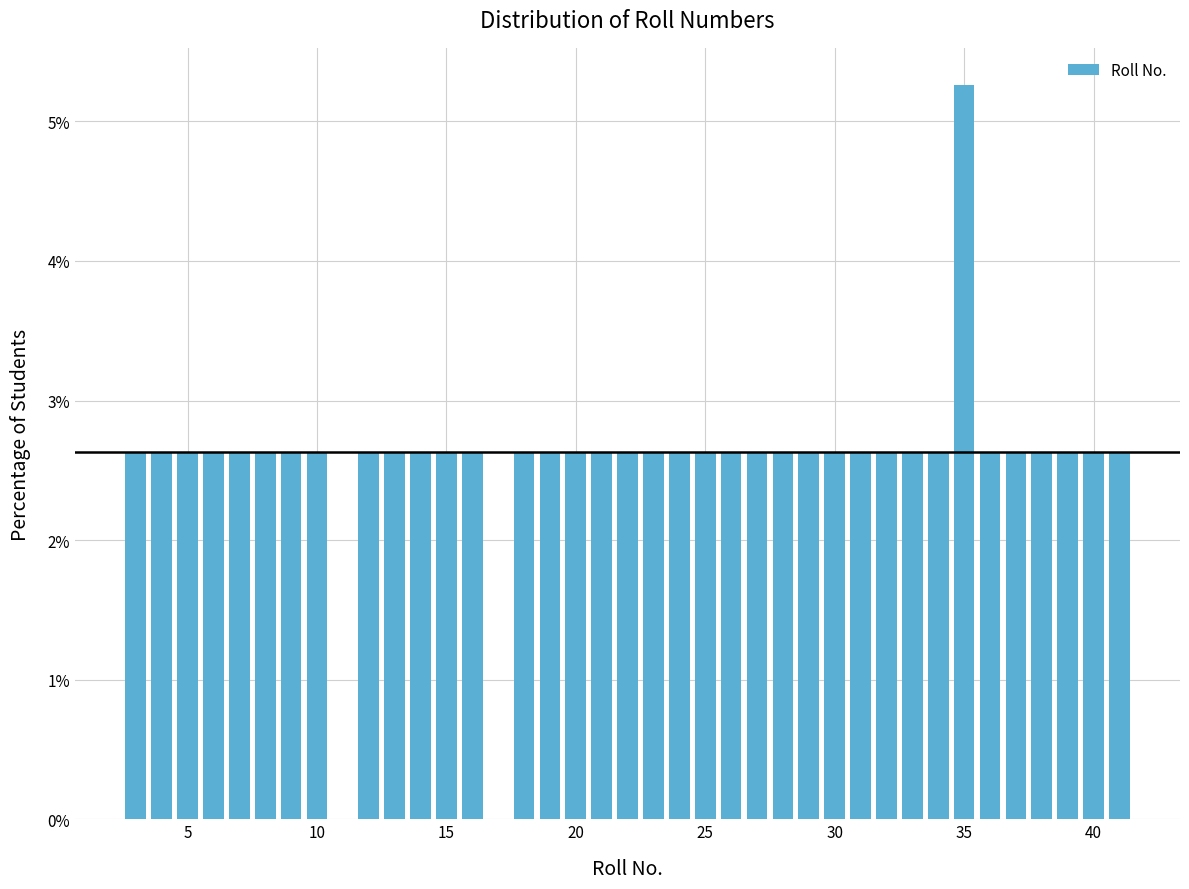

Around what value on the x-axis is the tallest bar? Give the approximate position of its centre, as read against the axis.

35.0